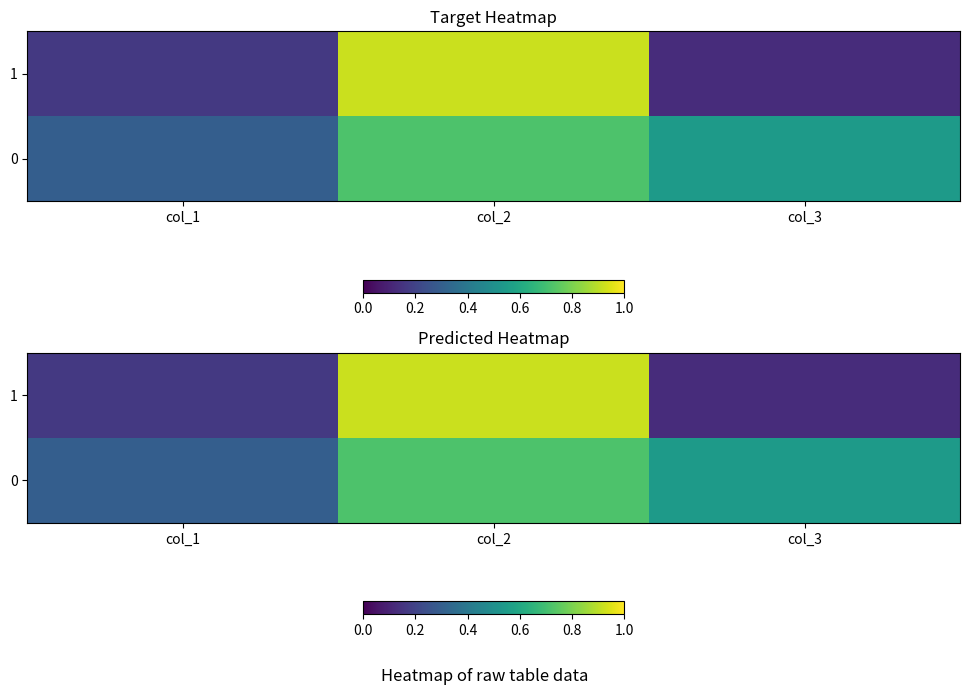

How many series are shown in this chart?

2